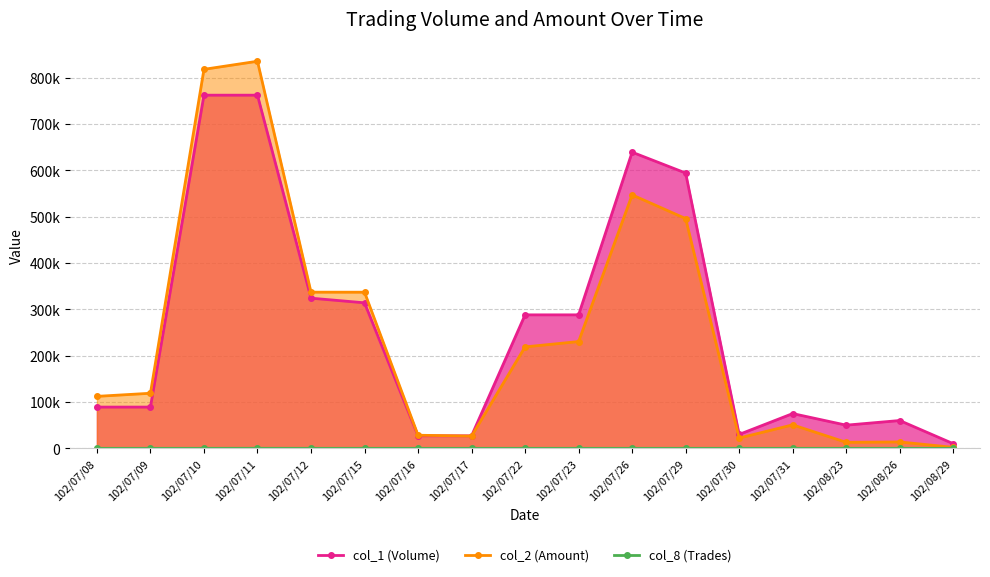

At which category is the sum across all series the highest?

102/07/11